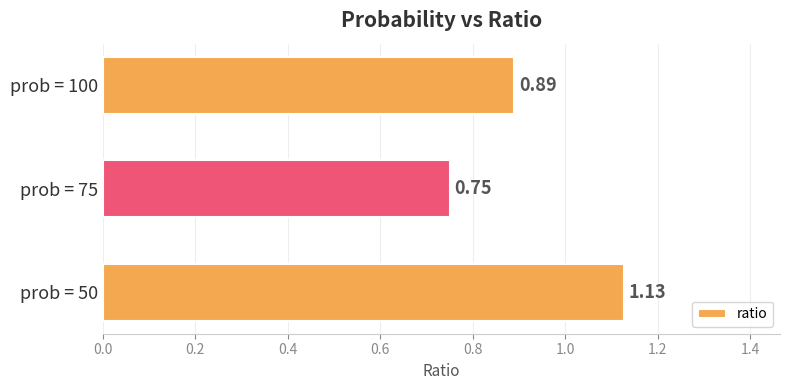

Which has a higher value, prob = 75 or prob = 50?

prob = 50